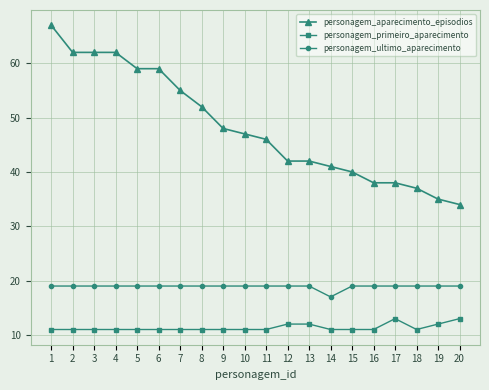

Reading right to left, extract all data points from this chart.

personagem_aparecimento_episodios: 20=34	19=35	18=37	17=38	16=38	15=40	14=41	13=42	12=42	11=46	10=47	9=48	8=52	7=55	6=59	5=59	4=62	3=62	2=62	1=67
personagem_primeiro_aparecimento: 20=13	19=12	18=11	17=13	16=11	15=11	14=11	13=12	12=12	11=11	10=11	9=11	8=11	7=11	6=11	5=11	4=11	3=11	2=11	1=11
personagem_ultimo_aparecimento: 20=19	19=19	18=19	17=19	16=19	15=19	14=17	13=19	12=19	11=19	10=19	9=19	8=19	7=19	6=19	5=19	4=19	3=19	2=19	1=19